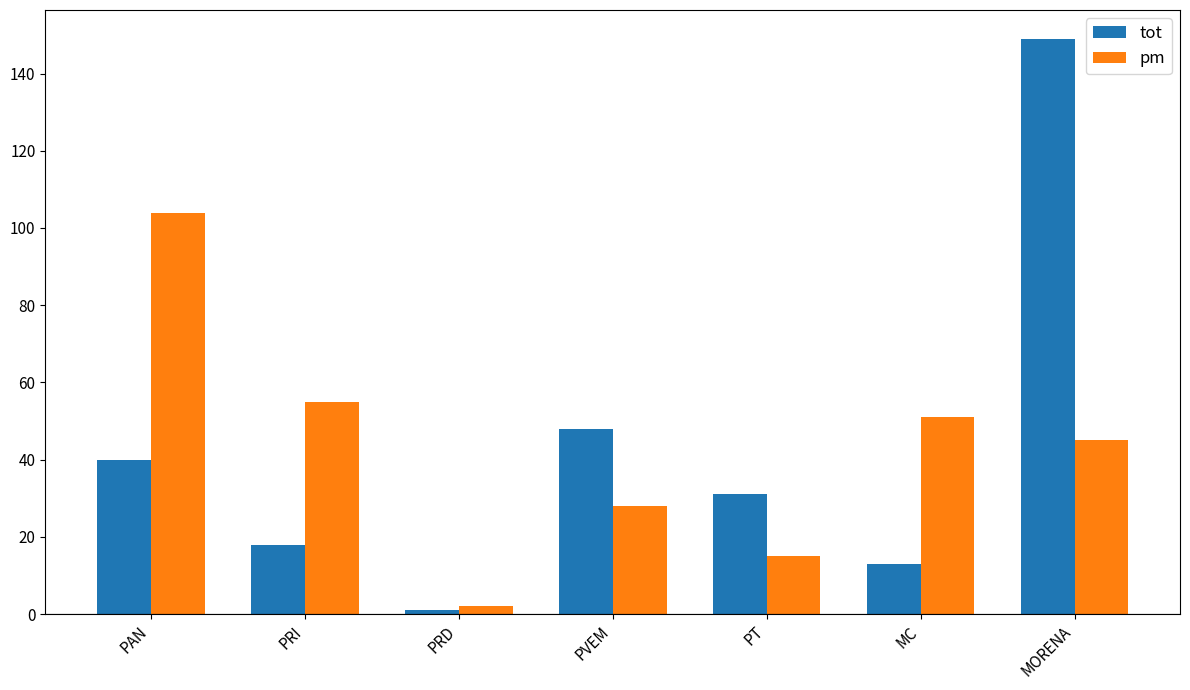

What is the maximum value for pm?

104